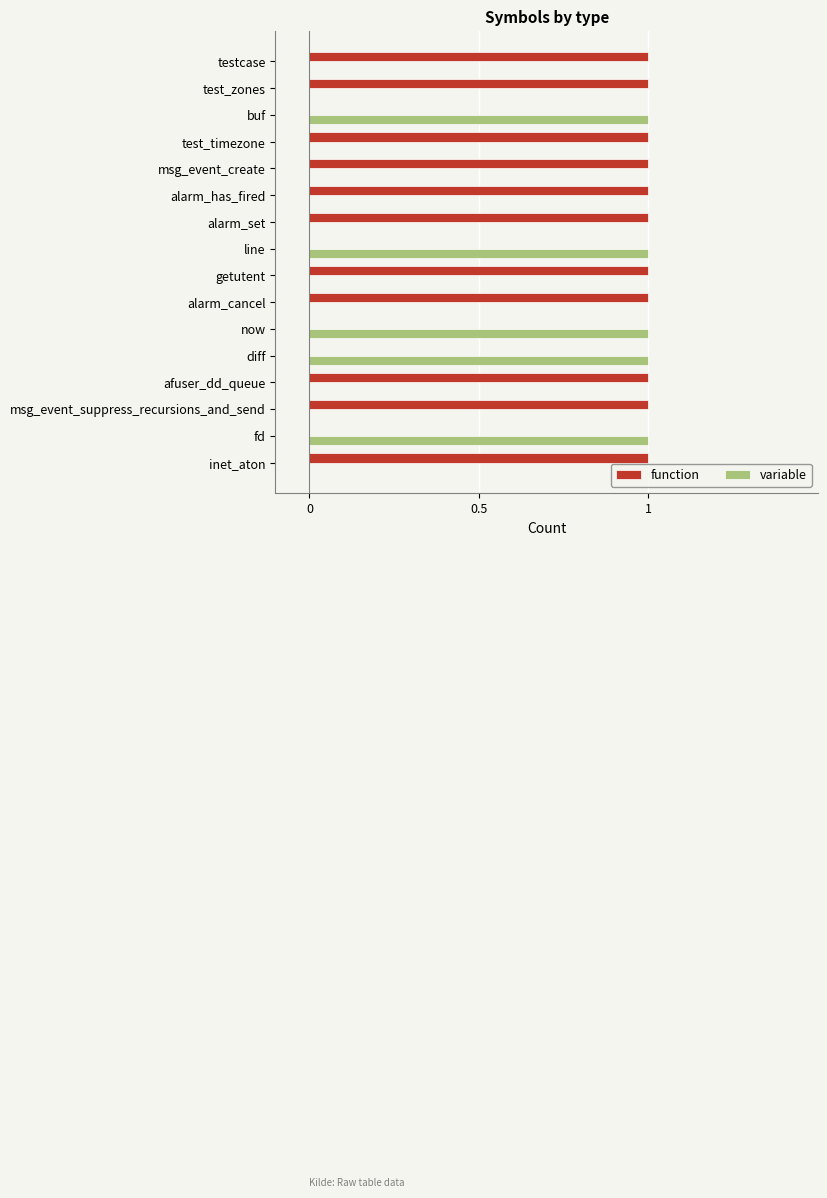

Count the number of data series in this chart.

2